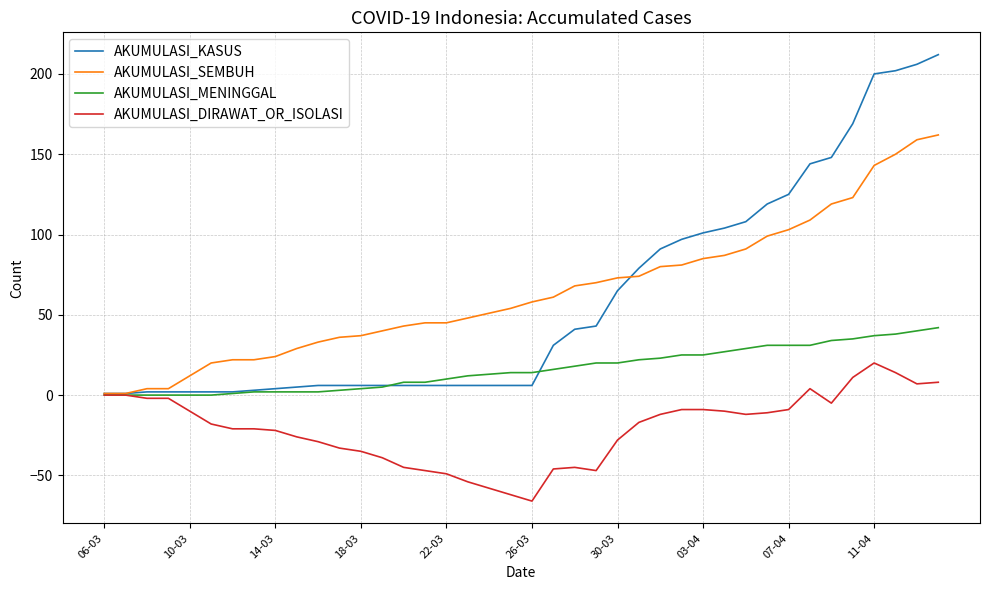

Which series has the largest range (max minus min)?

AKUMULASI_KASUS